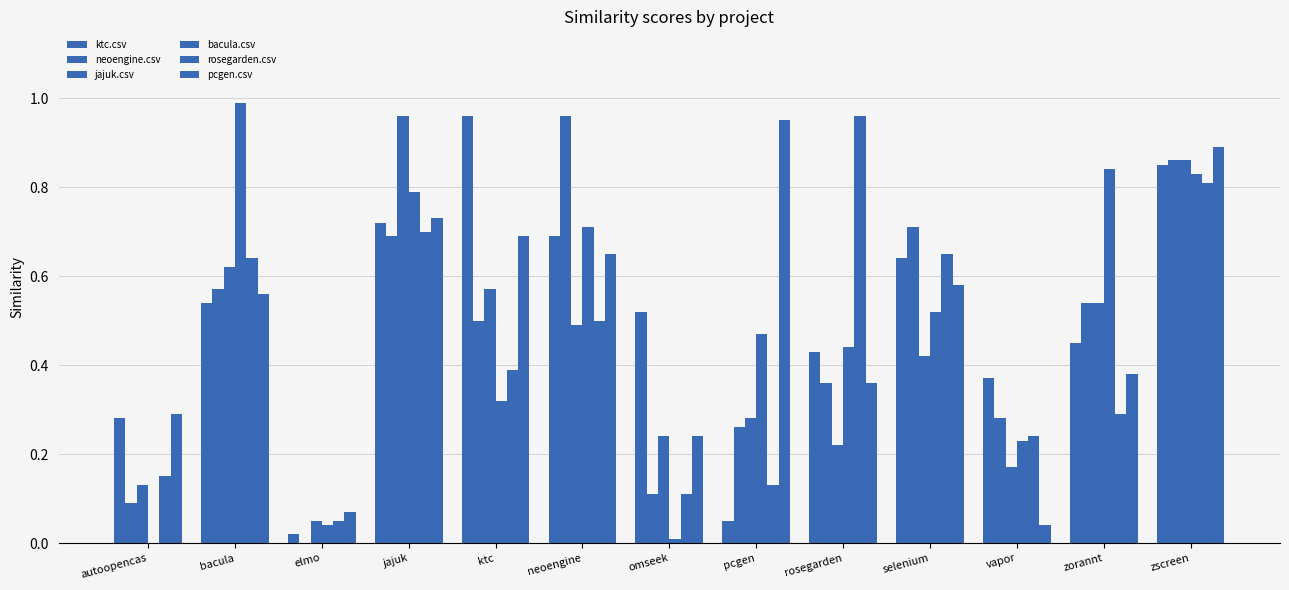

Rank the categories by ktc.csv value from highest to lowest.

ktc, zscreen, jajuk, neoengine, selenium, bacula, omseek, zorannt, rosegarden, vapor, autoopencas, pcgen, elmo